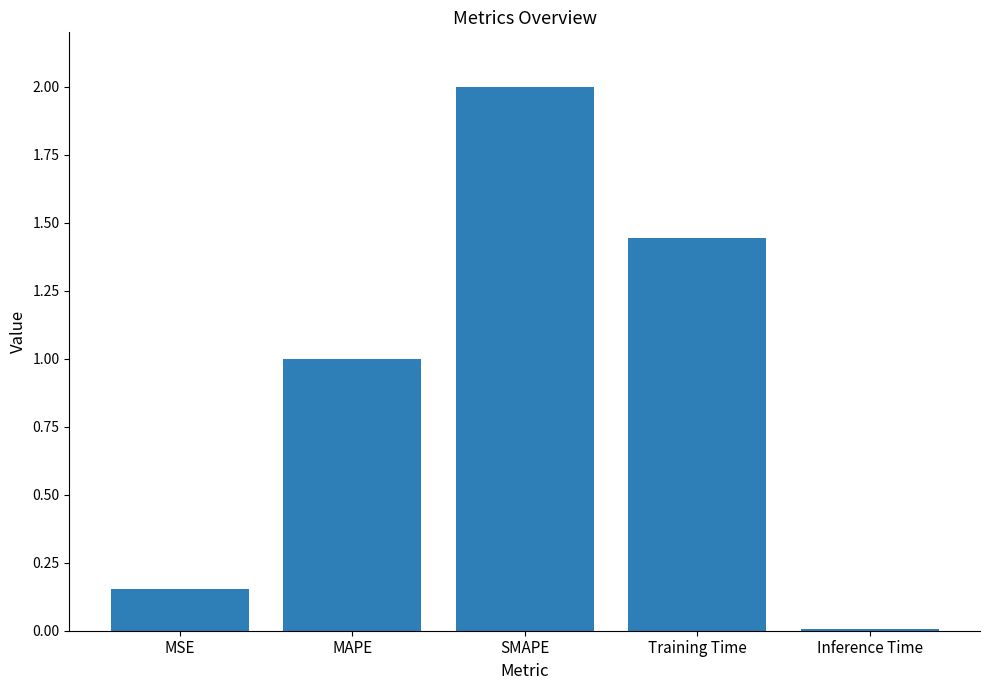

Rank the categories by value from lowest to highest.

Inference Time, MSE, MAPE, Training Time, SMAPE